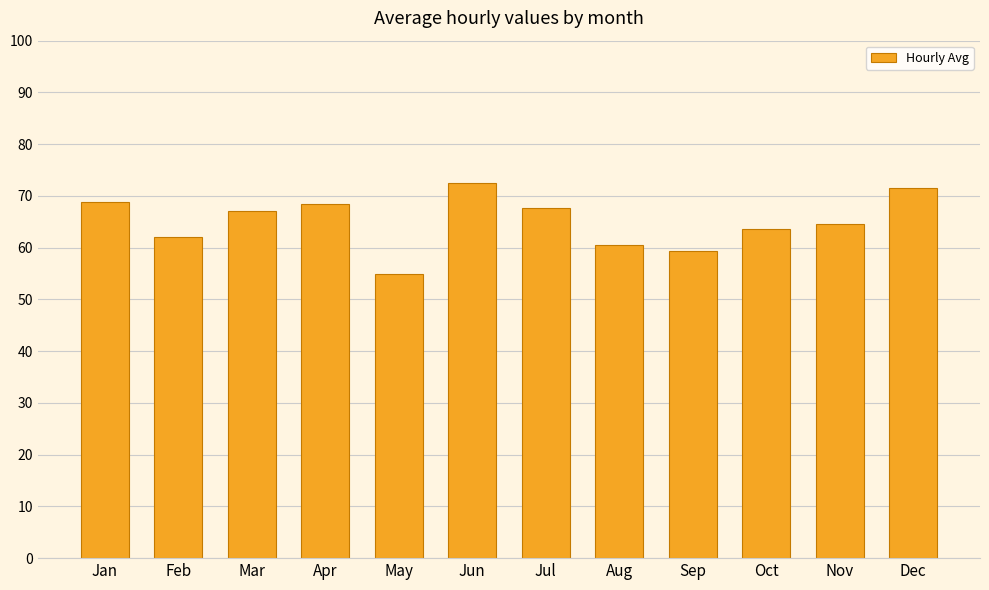

The chart shows a value of 36.3 at Aug. True or false?

False